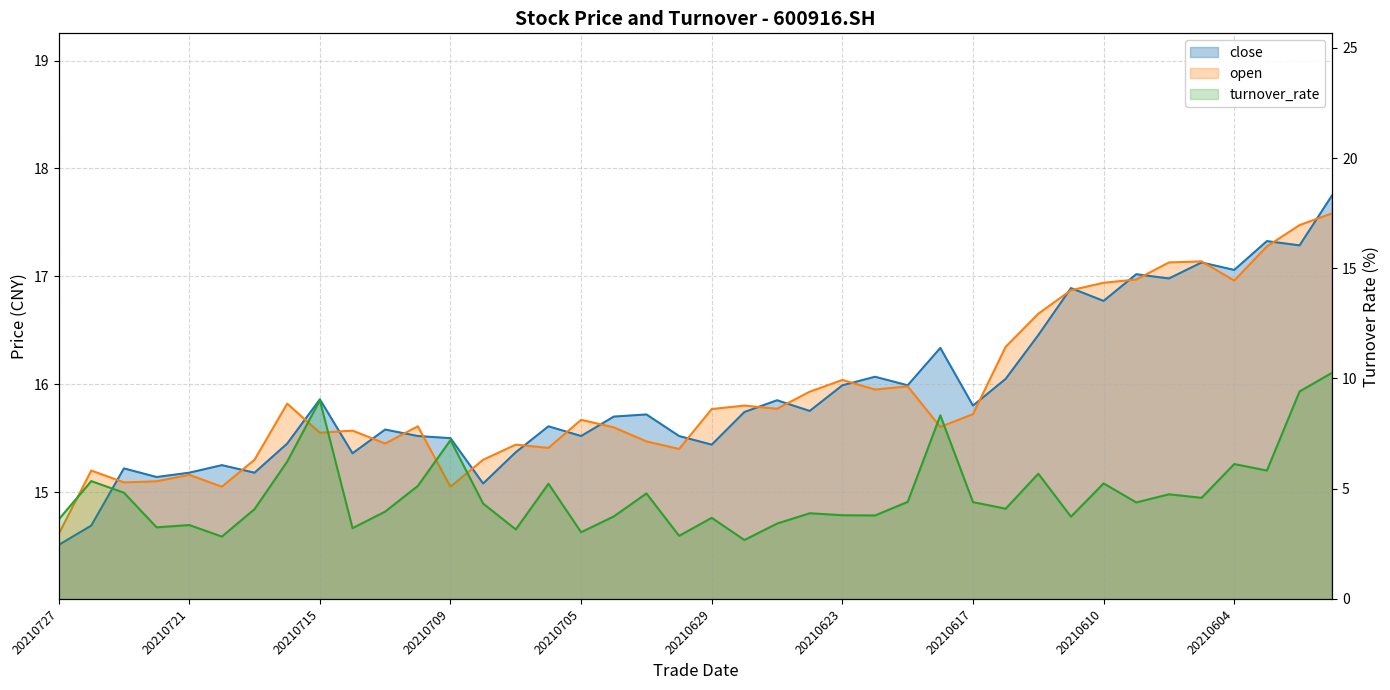

At which label is turnover_rate closest to 6?

20210604